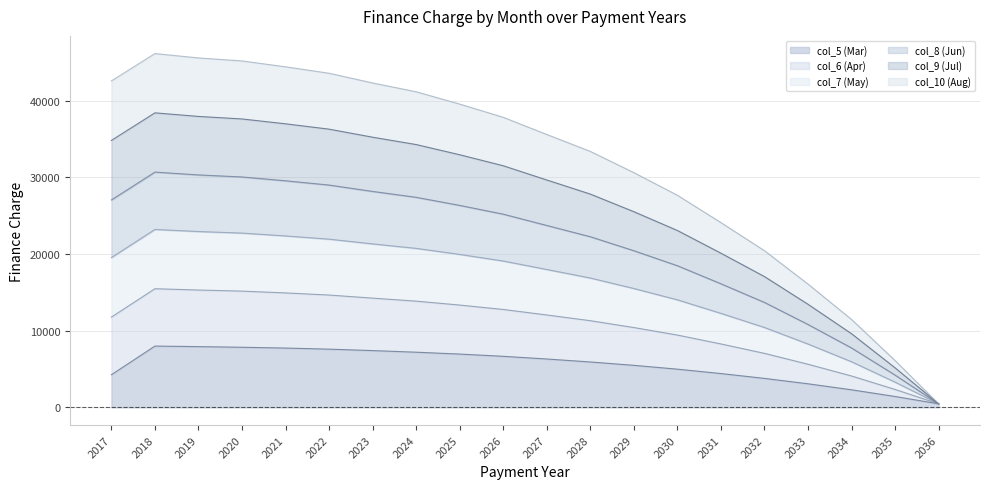

List the labels in order of col_5 (Mar) value, largest first.

2018, 2019, 2020, 2021, 2022, 2023, 2024, 2025, 2026, 2027, 2028, 2029, 2030, 2031, 2017, 2032, 2033, 2034, 2035, 2036